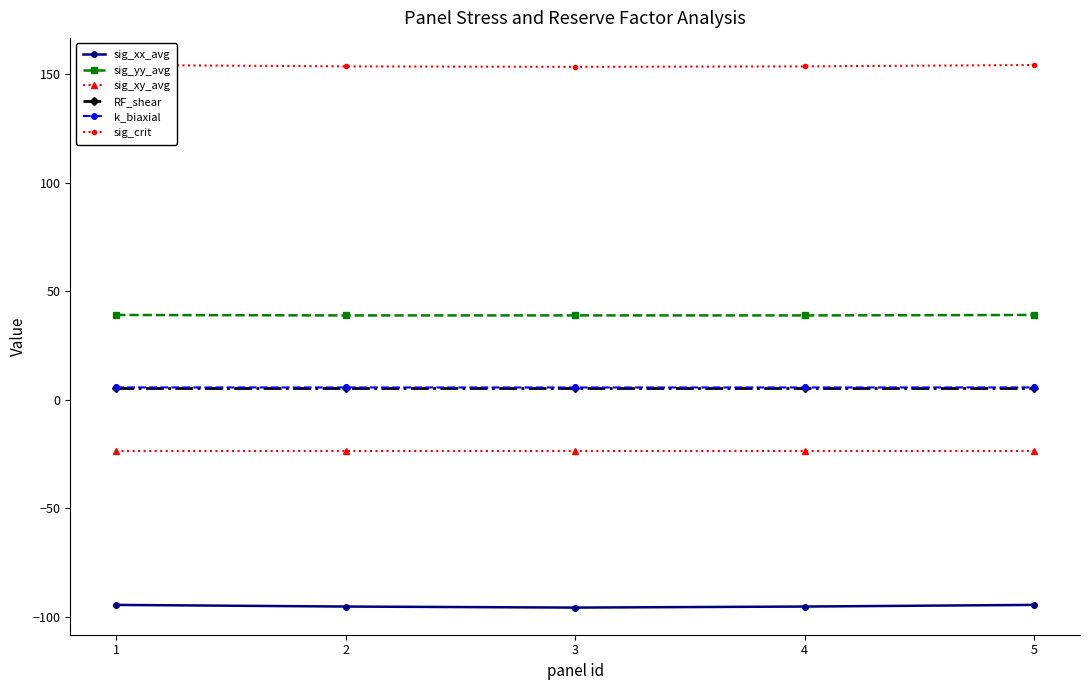

What is the sum of all sig_xx_avg values?

-475.3